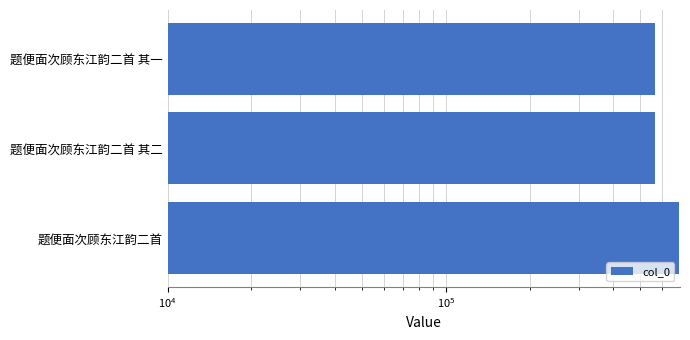

Approximately how many times larger is the value at 题便面次顾东江韵二首 其一 compared to 题便面次顾东江韵二首 其二?

1.0